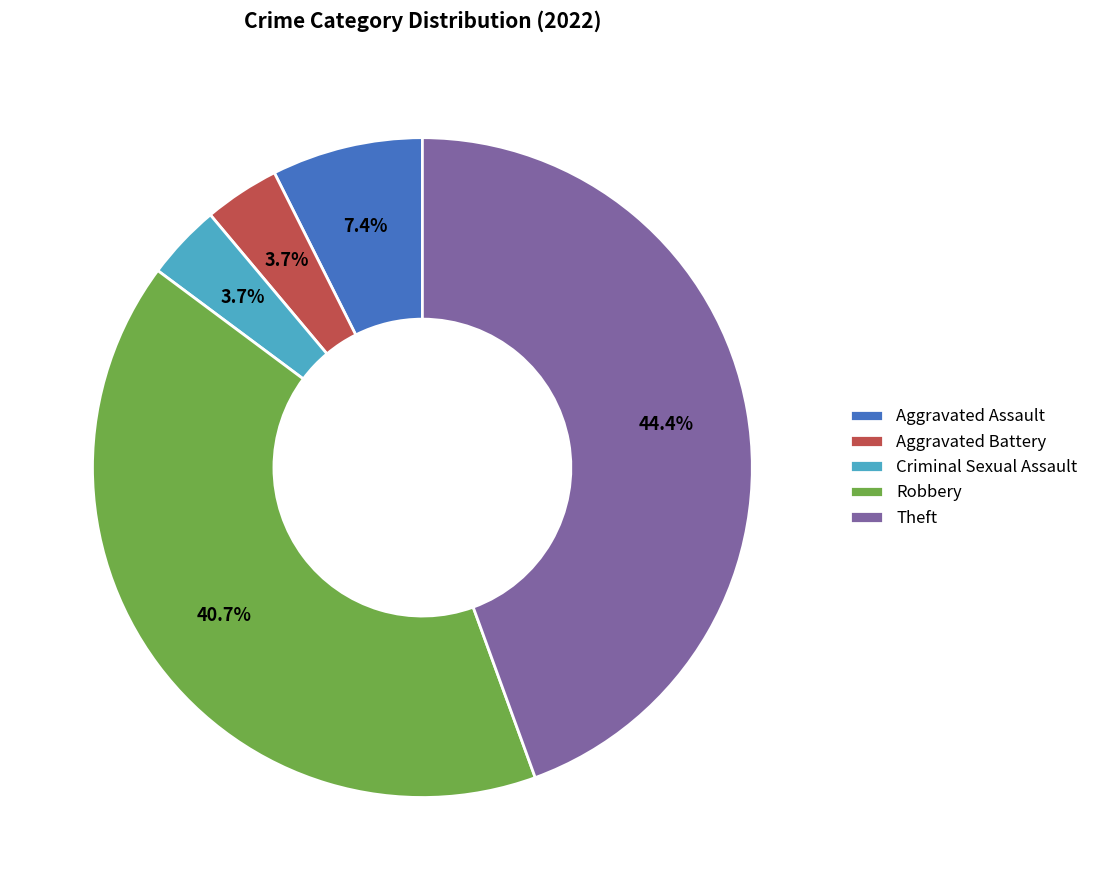

Count the number of slices in the pie.

5